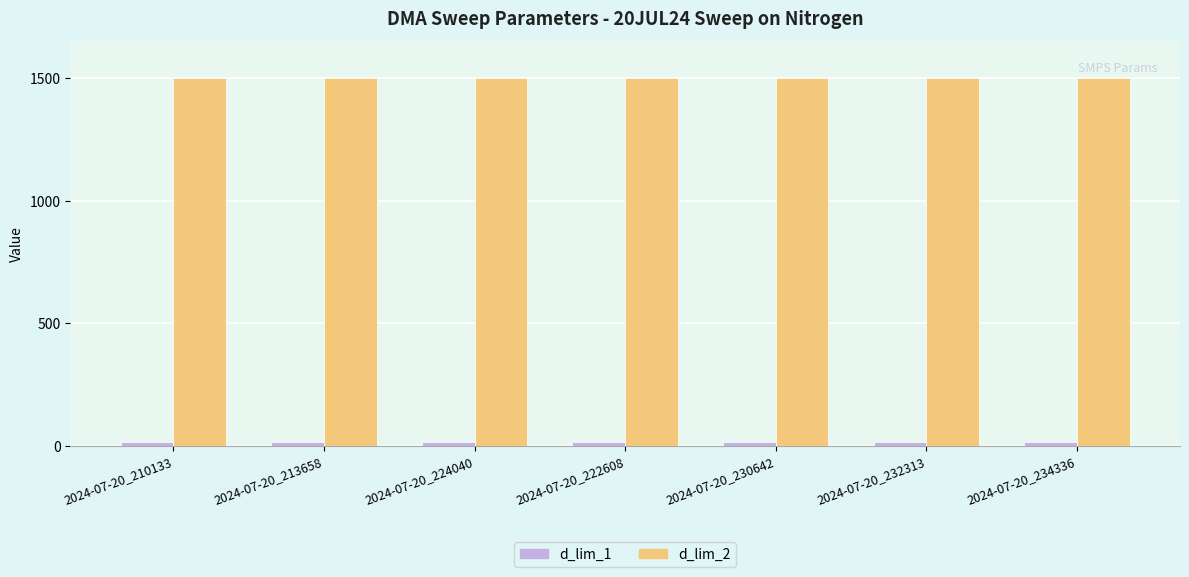

Does the chart contain stacked bars?

No